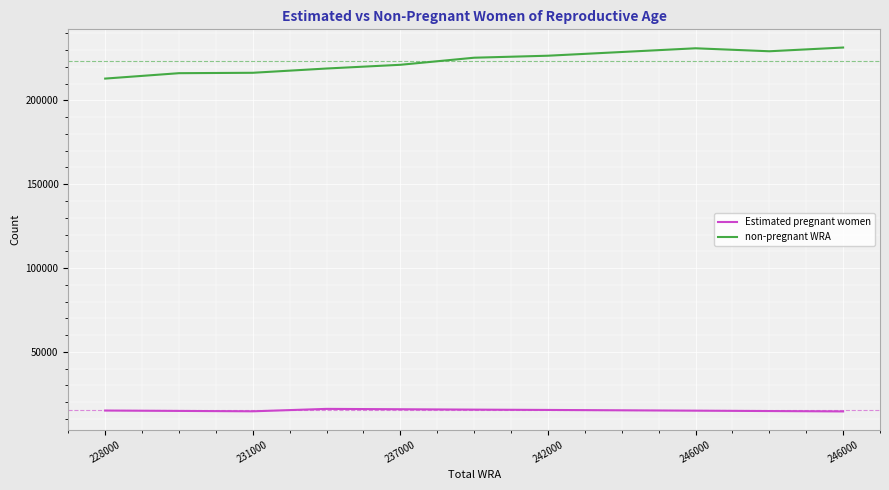

What is the minimum value for Estimated pregnant women?

14444.3